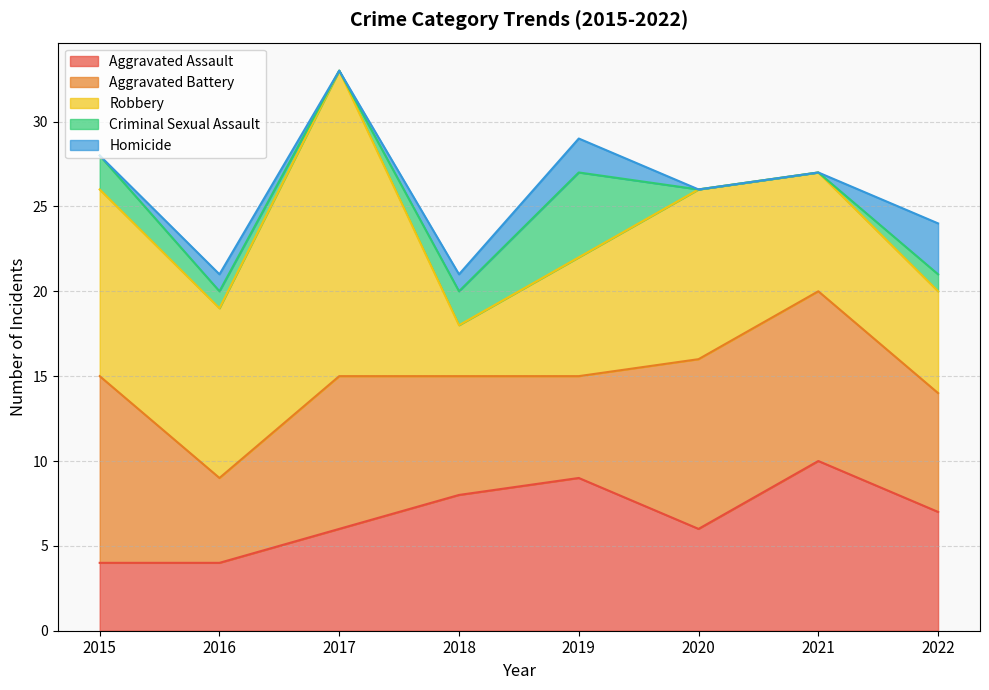

How many data points does each series have?

8